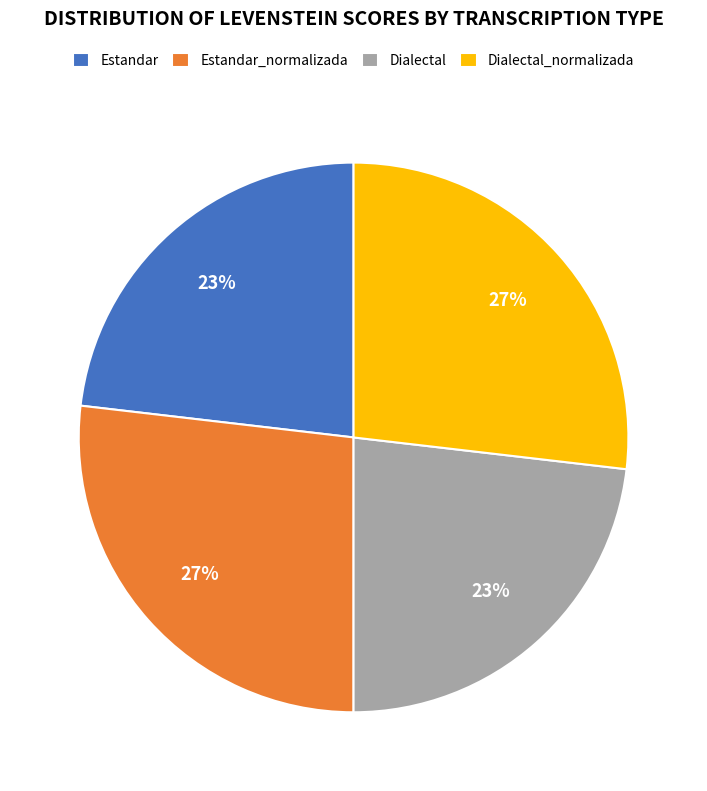

To the nearest percent, what is the combined percentage of Estandar and Dialectal_normalizada?

50%